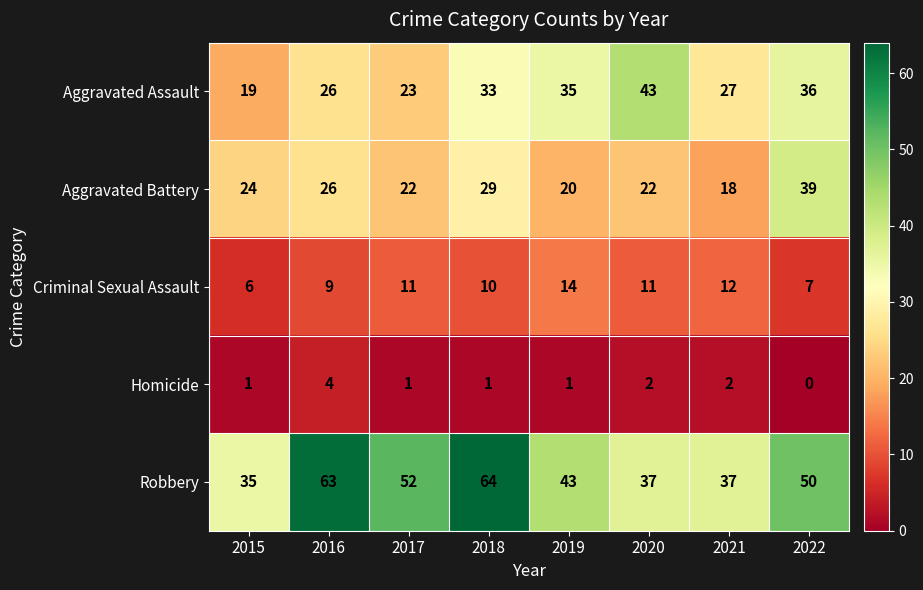

What is the sum of all Aggravated Assault values?

242